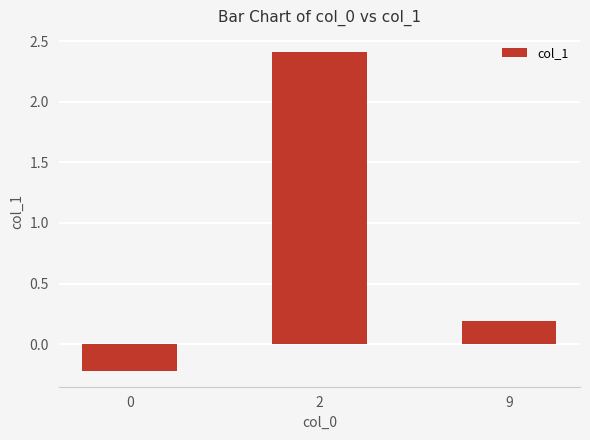

How many bars are there in total?

3